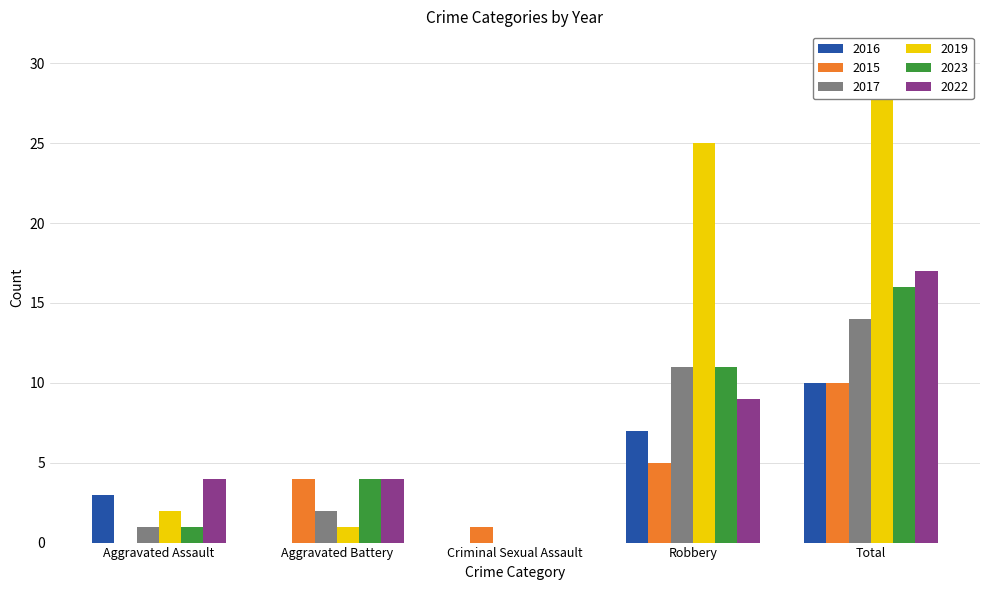

How many values in the 2016 series exceed 3?

2